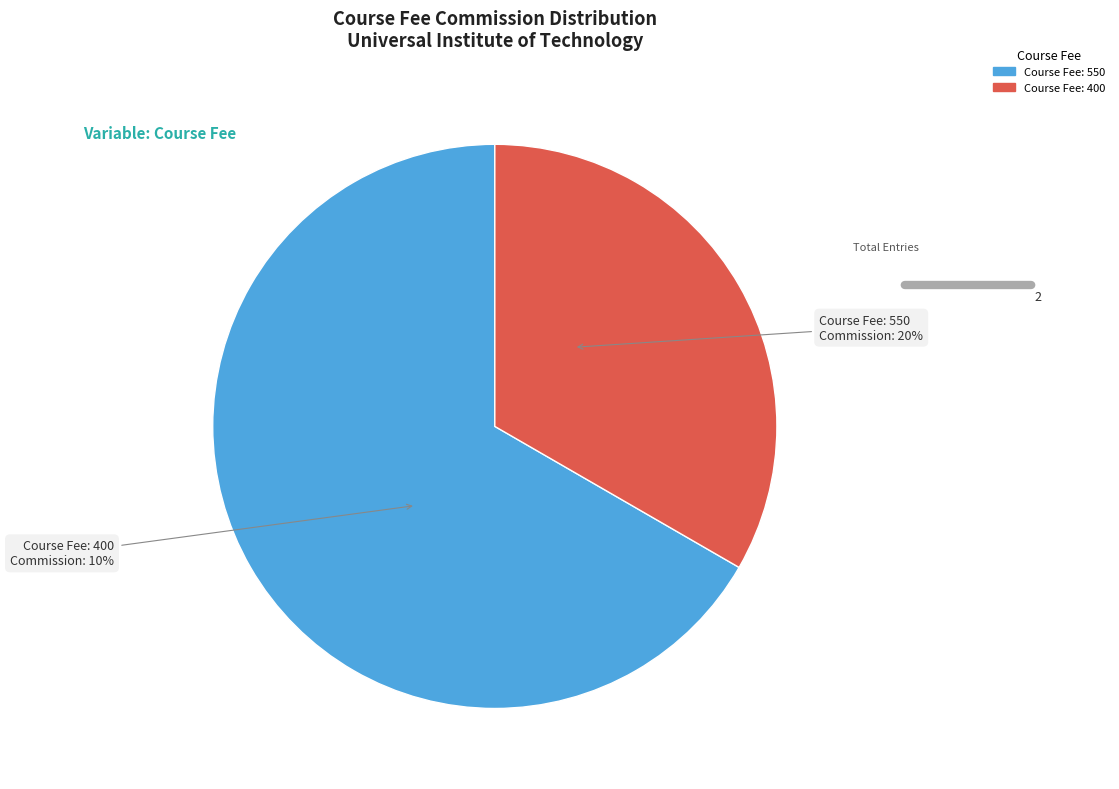

To the nearest percent, what portion does 400 represent?

33%